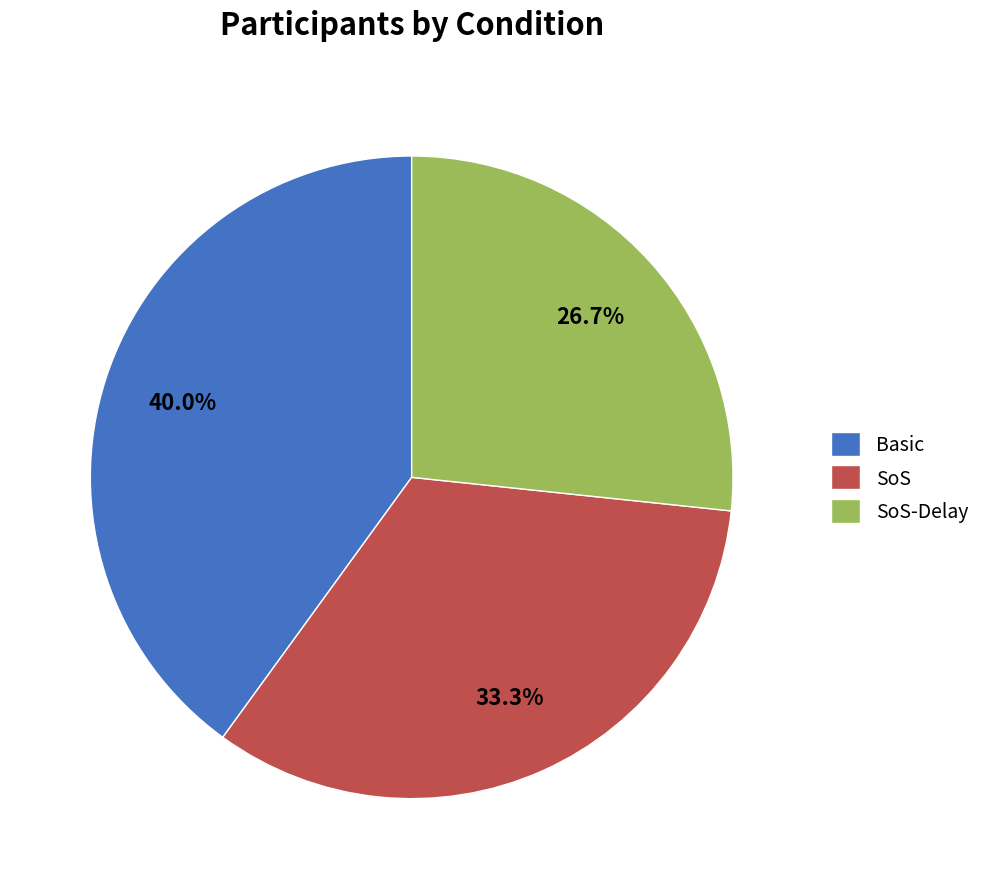

To the nearest percent, what percentage of the pie is SoS?

33%